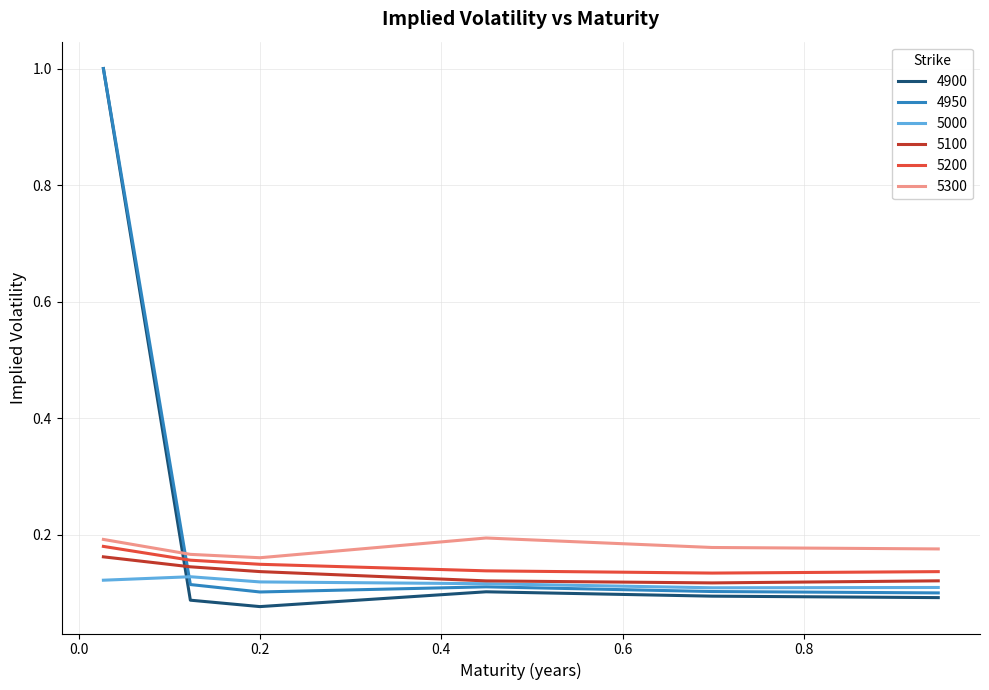

True or false: 5300 and 5000 cross at least once.

False